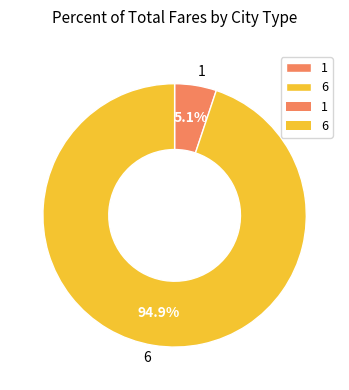

Count the number of slices in the pie.

2